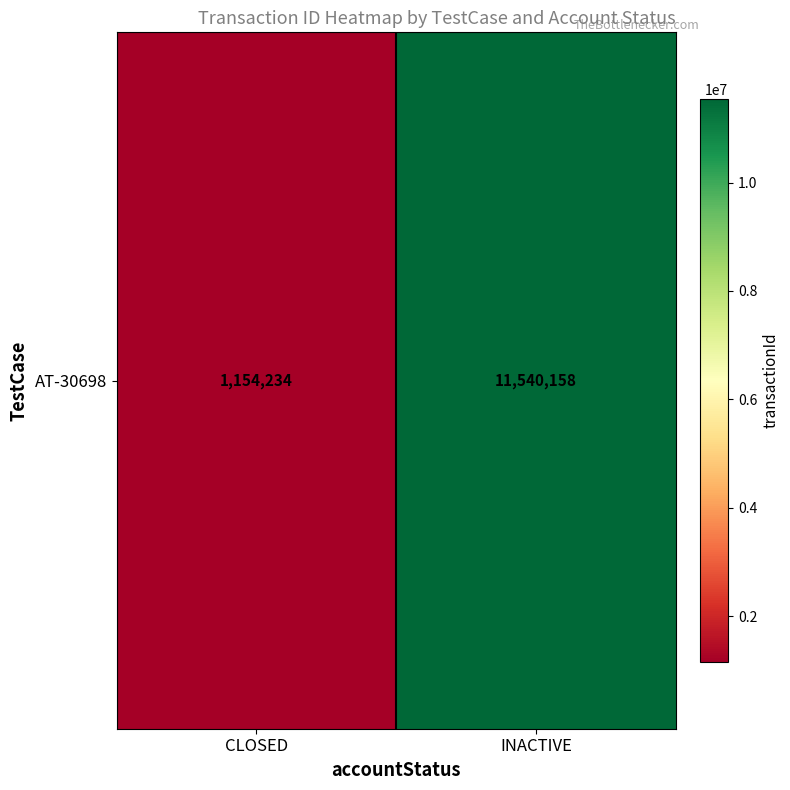

Rank the categories by value from highest to lowest.

INACTIVE, CLOSED